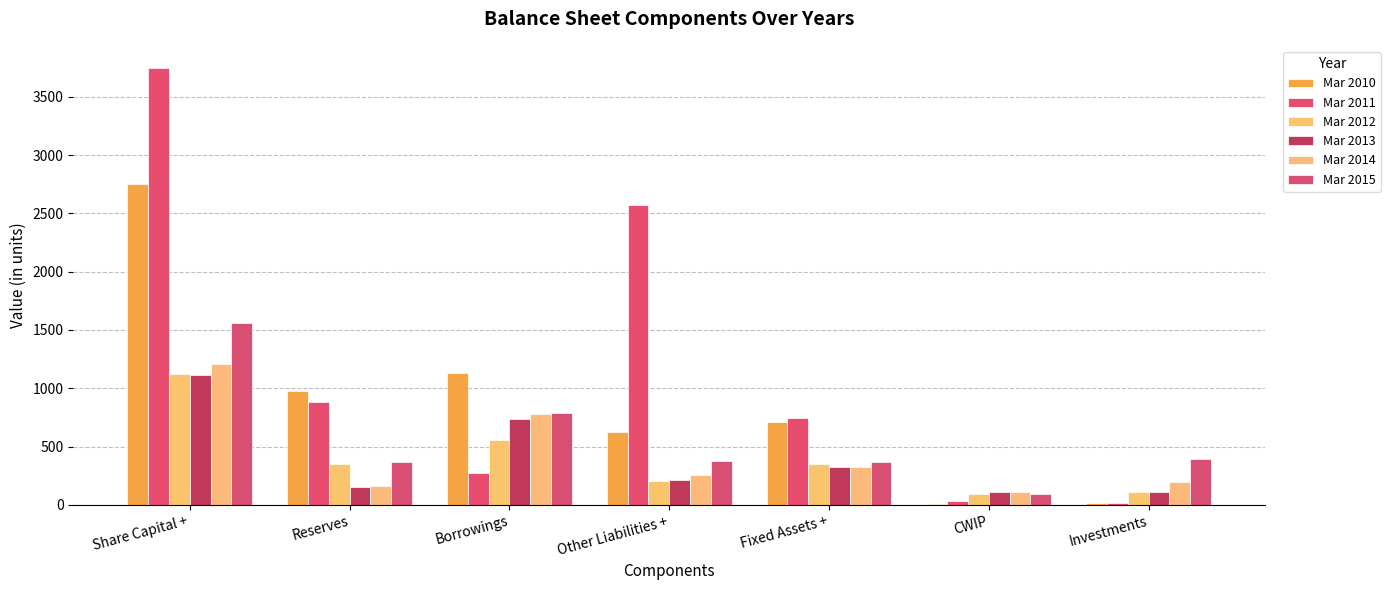

What is the label of the 1st bar from the right?

Investments